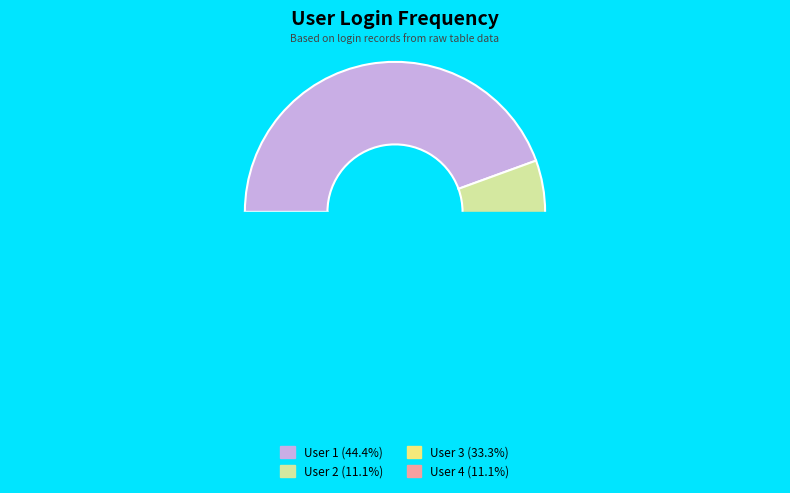

What is the smallest slice in the pie chart?

User 2